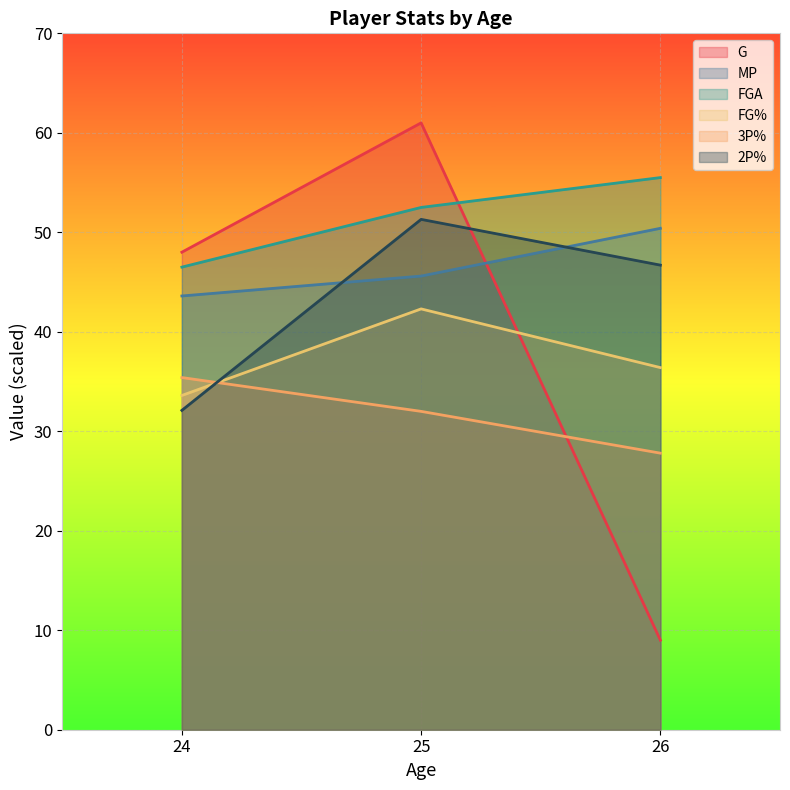

The value of 3P% at 24 is 35.4. True or false?

True